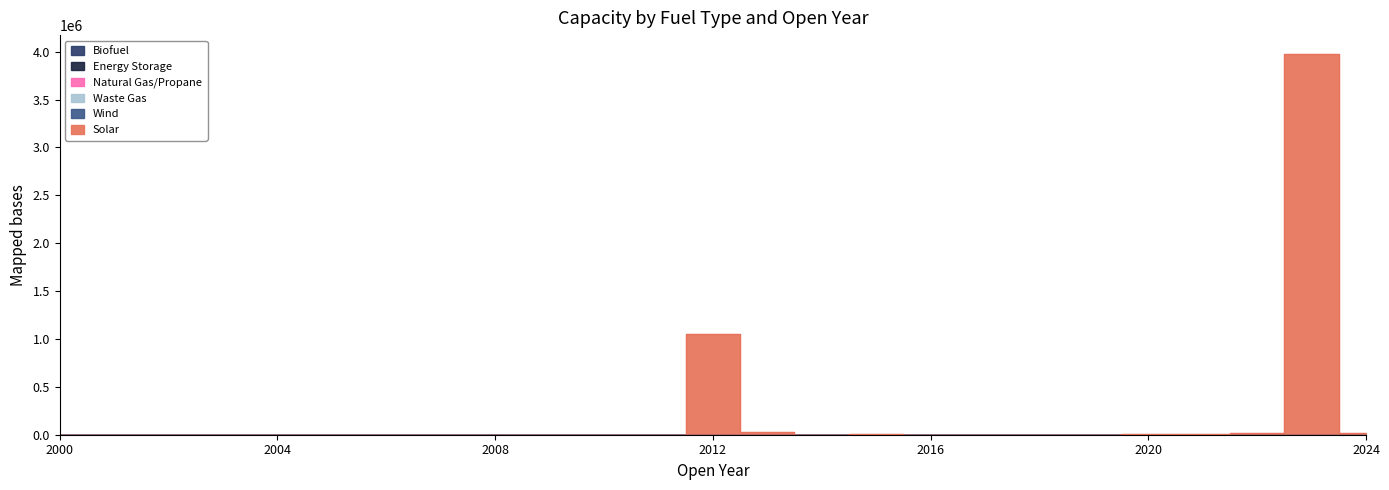

At which label is Solar closest to 1987500?

2012